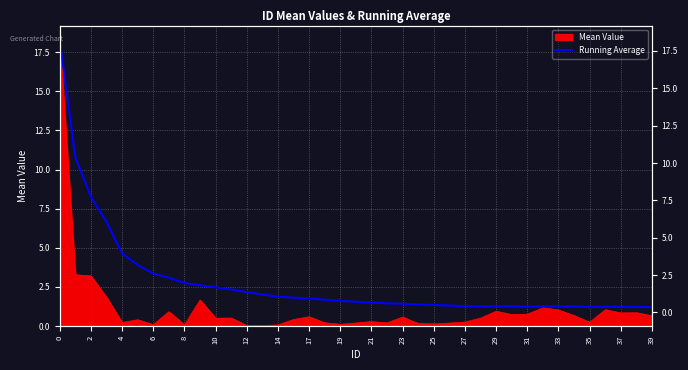

Is it true that the value at 35 is 1.2?

True